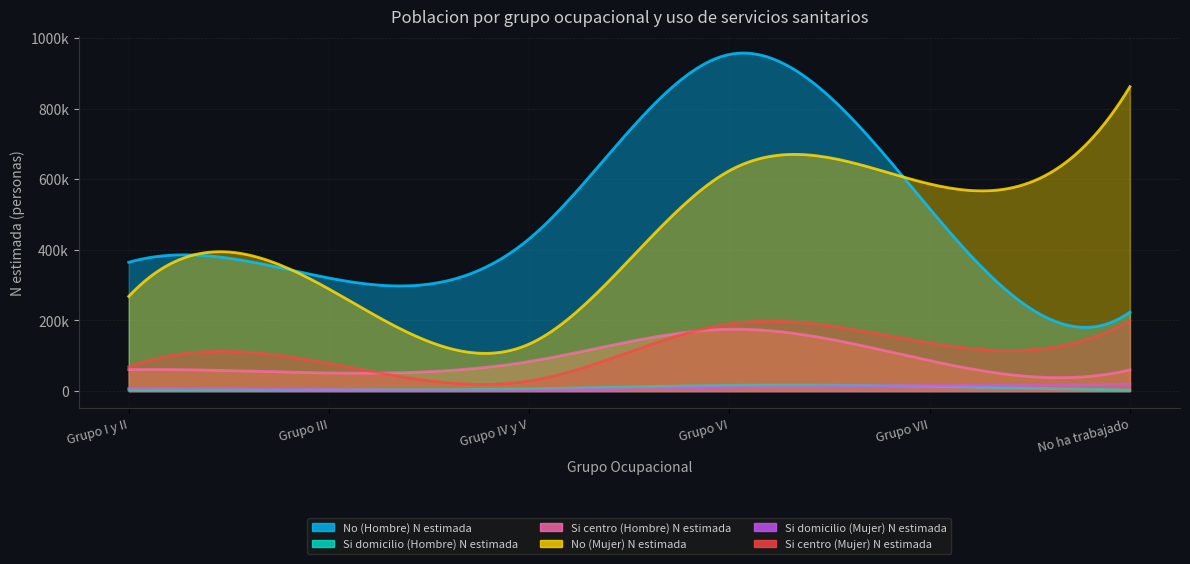

What are all the series names shown in the legend?

No (Hombre) N estimada, Si domicilio (Hombre) N estimada, Si centro (Hombre) N estimada, No (Mujer) N estimada, Si domicilio (Mujer) N estimada, Si centro (Mujer) N estimada